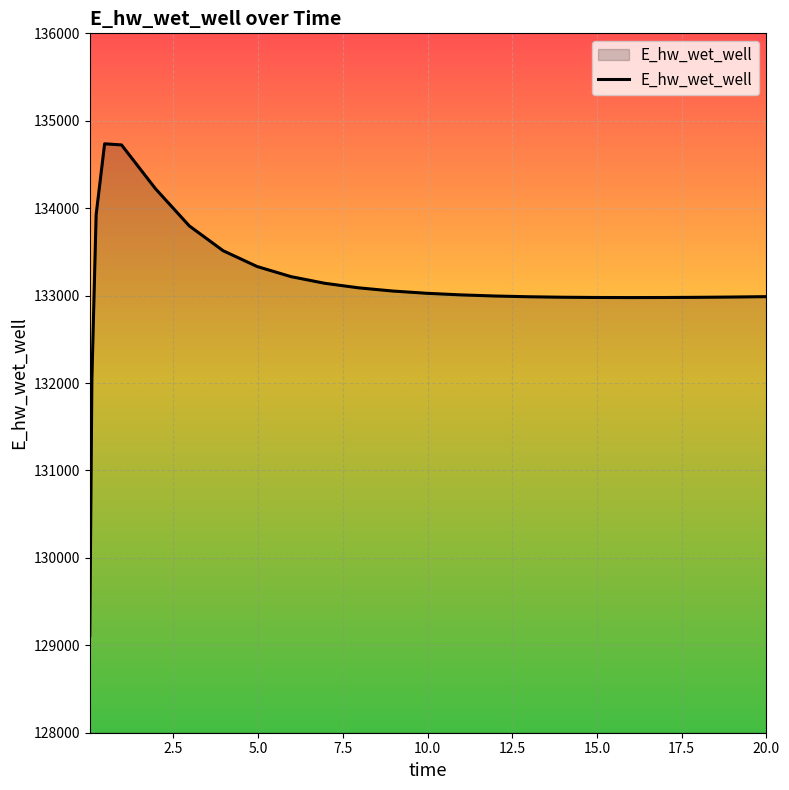

What is the maximum value shown in the chart?

134736.4